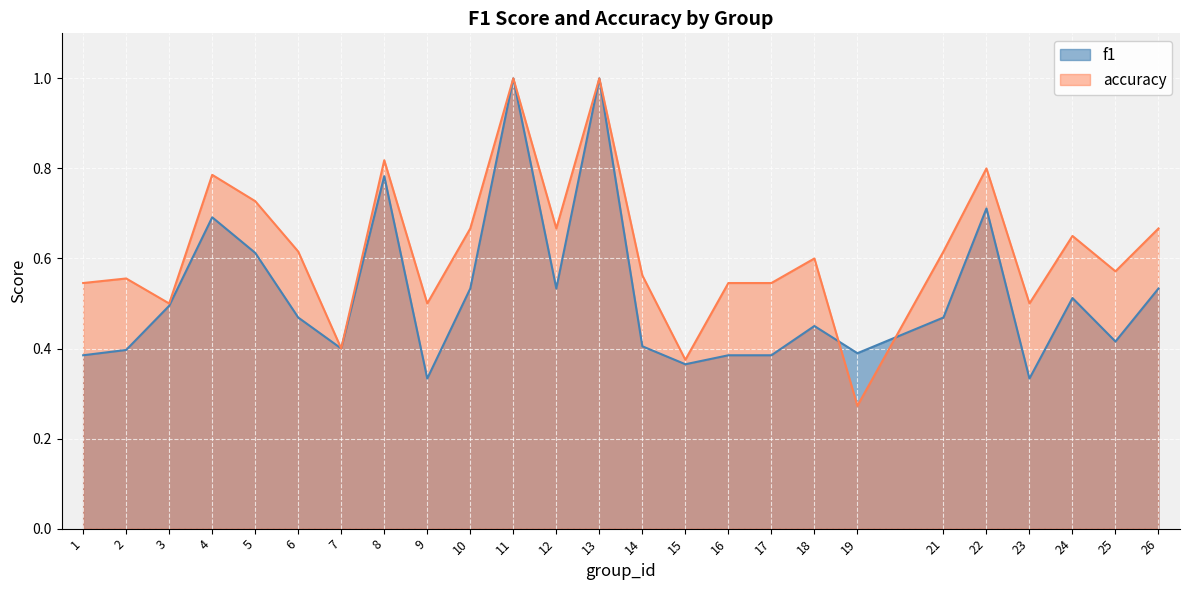

How many lines are shown in the chart?

2